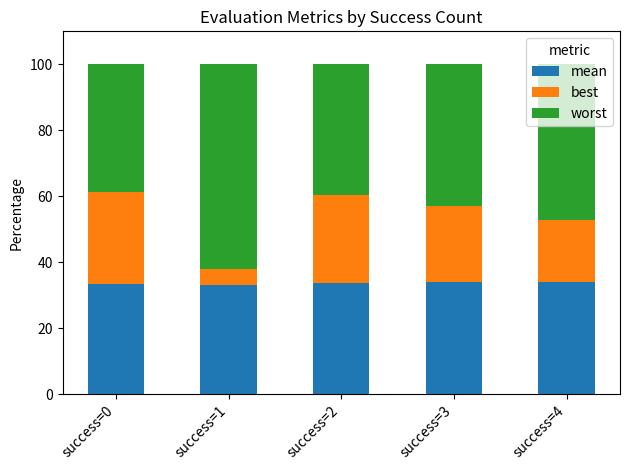

Is it true that mean equals 51.7 at success=0?

False